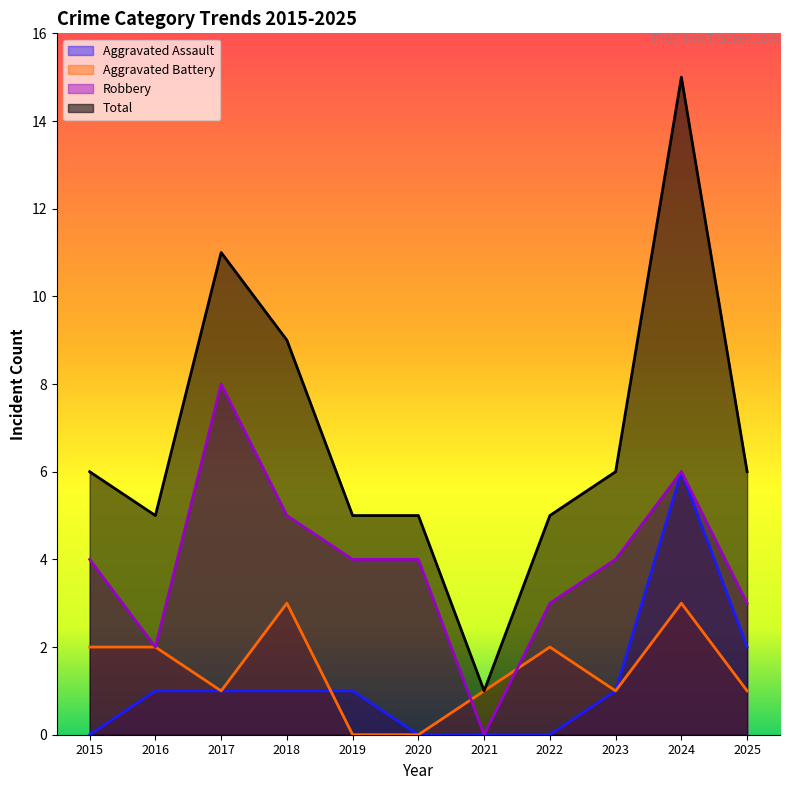

At which category does Aggravated Battery reach its first local peak?

2018